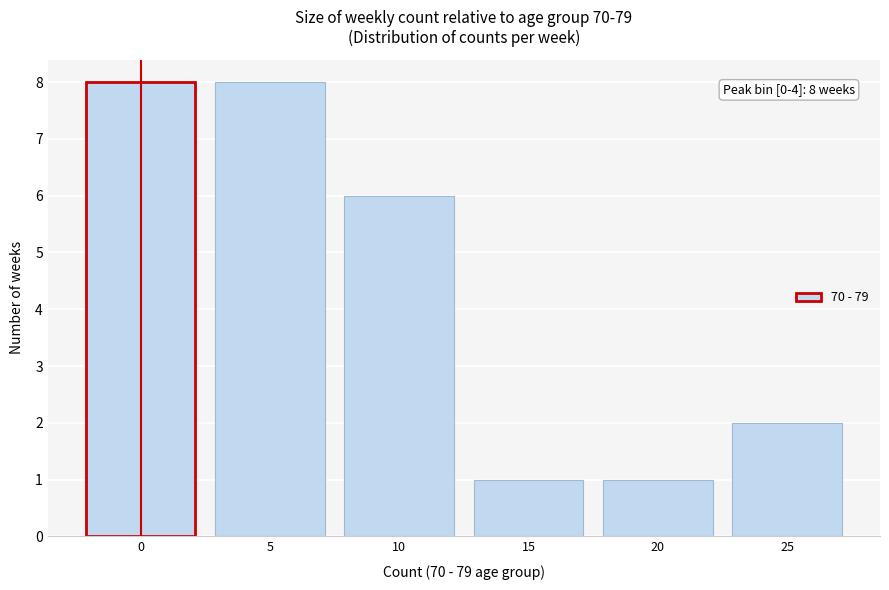

Reading right to left, what are all the values shown in this chart?

25=2	20=1	15=1	10=6	5=8	0=8